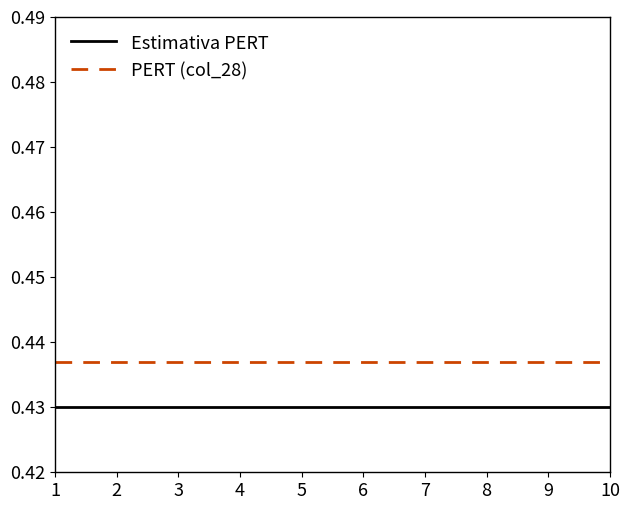

Is it true that Estimativa PERT equals 0.2 at 2?

False